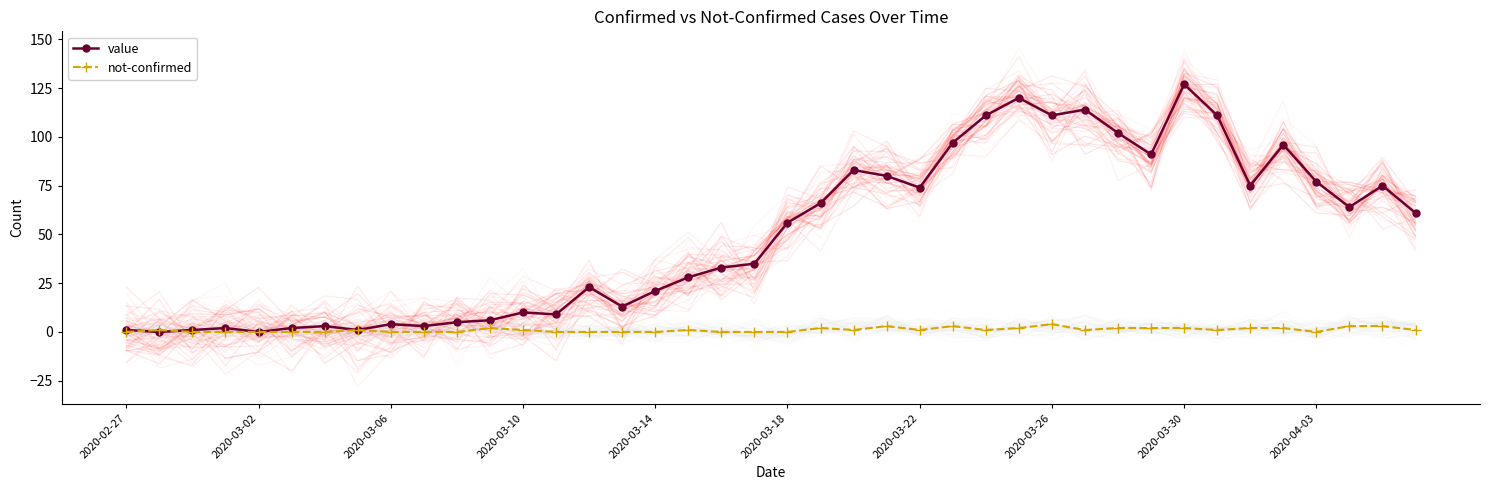

True or false: value has more than 1 interior local peaks.

True